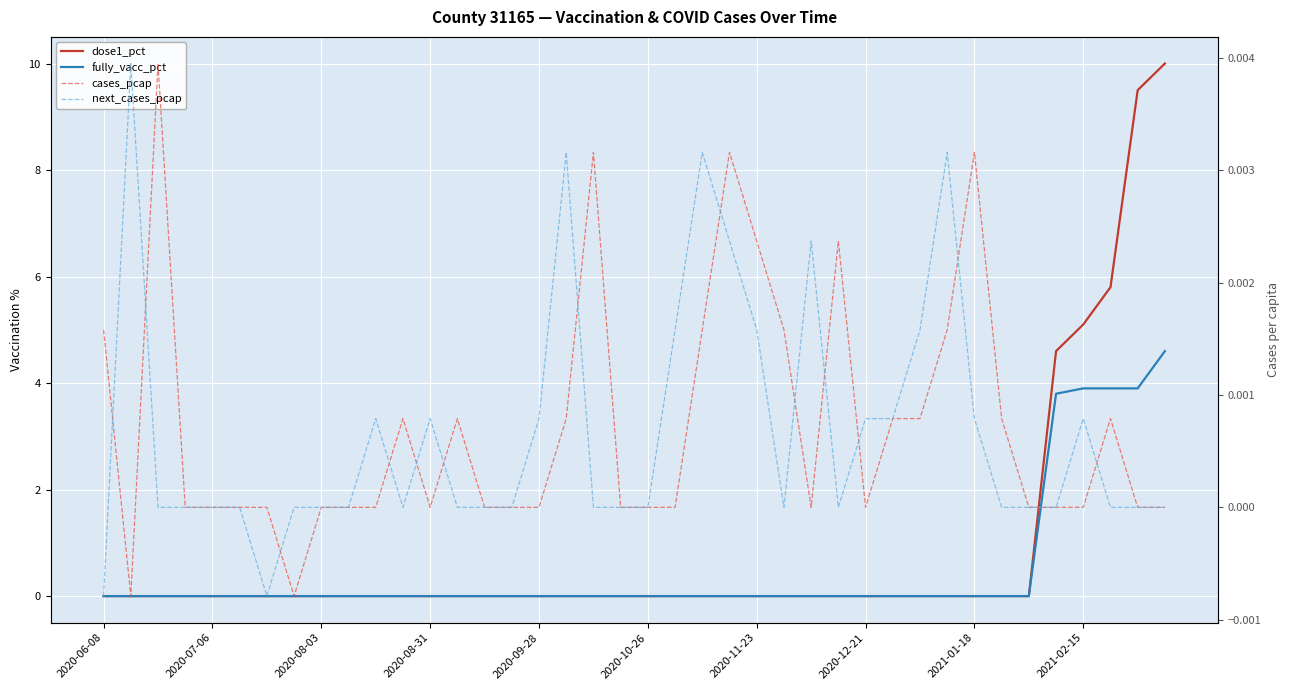

How many values in the next_cases_pcap series are below 0?

2